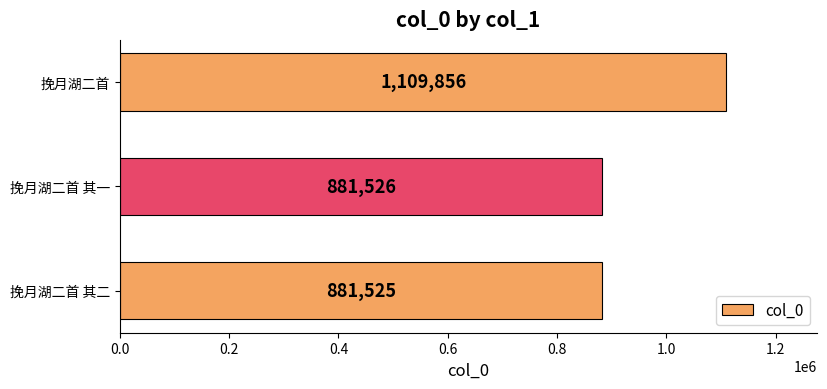

List the labels in order of value, smallest first.

挽月湖二首 其二, 挽月湖二首 其一, 挽月湖二首